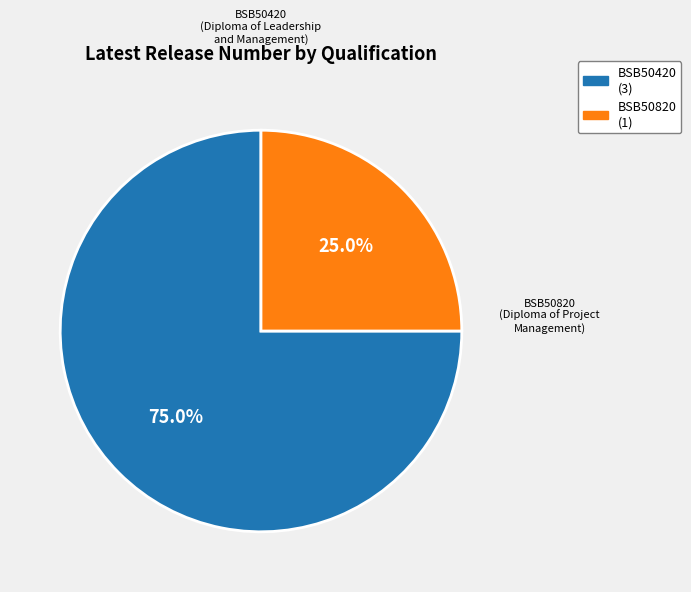

To the nearest percent, what is the difference between the largest and smallest slice percentages?

50%